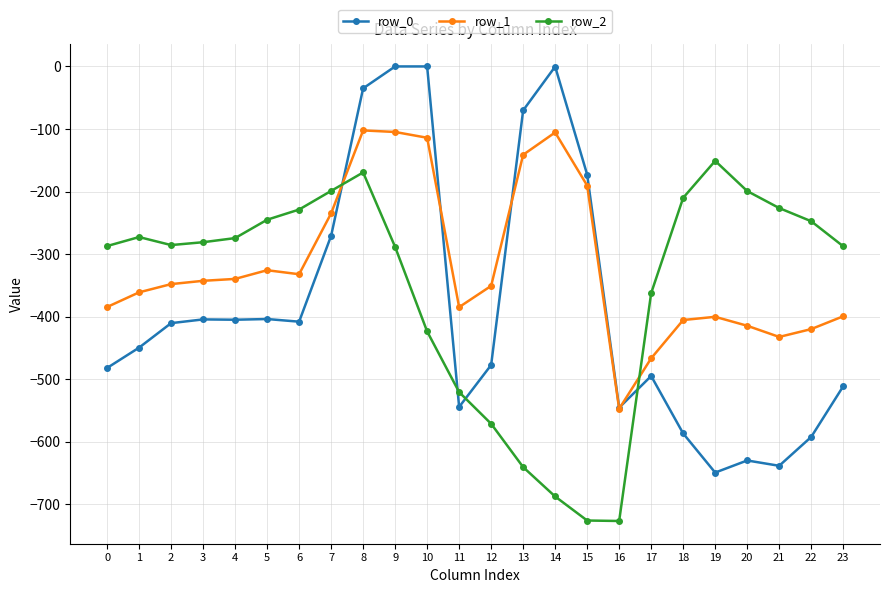

What is the average value of the row_1 series?

-318.7